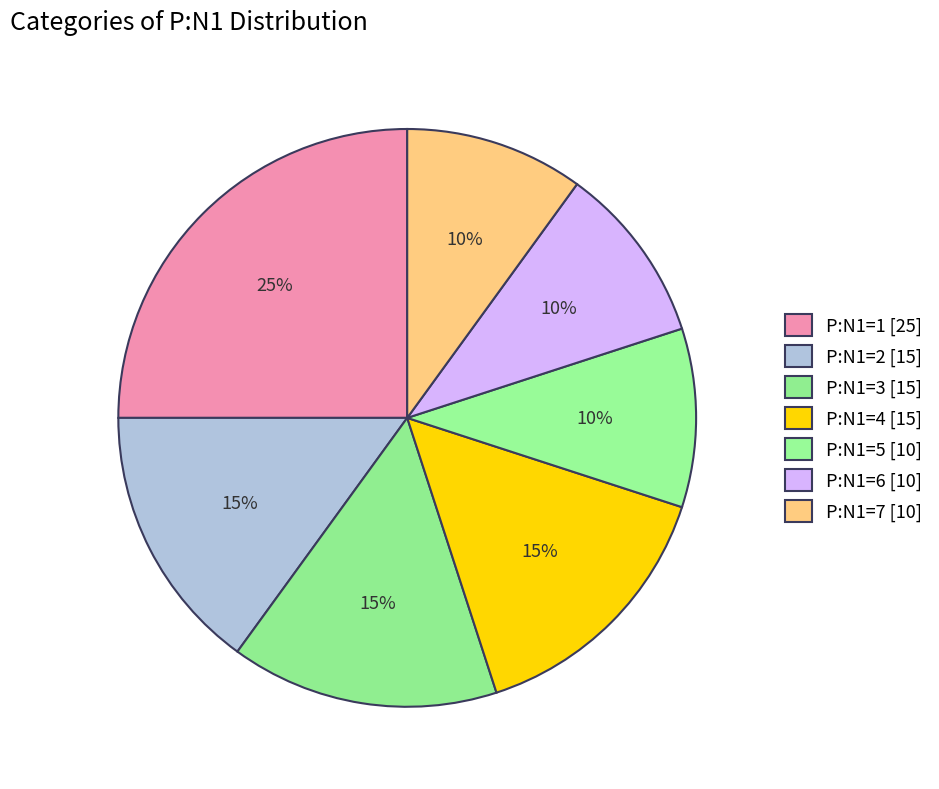

To the nearest percent, what is the difference between the largest and smallest slice percentages?

15%